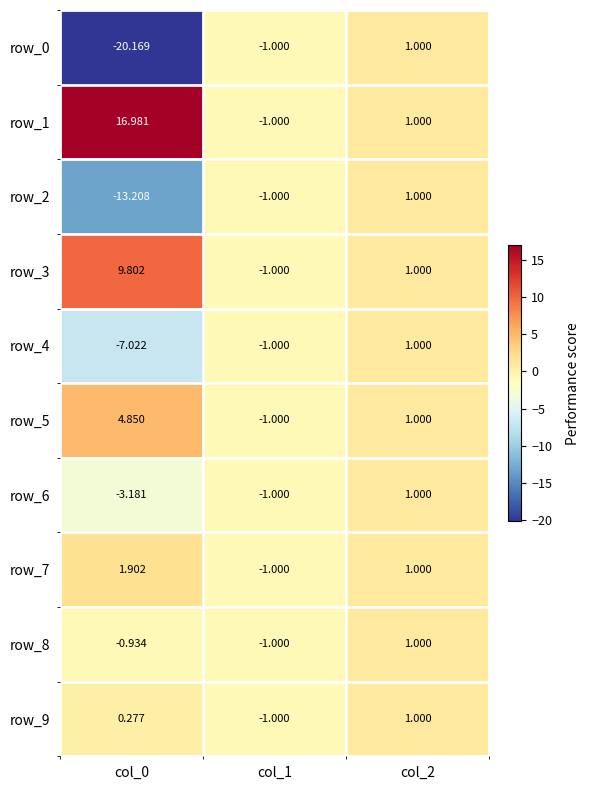

Is the value of row_2 at col_1 greater than the value of row_8 at col_0?

No